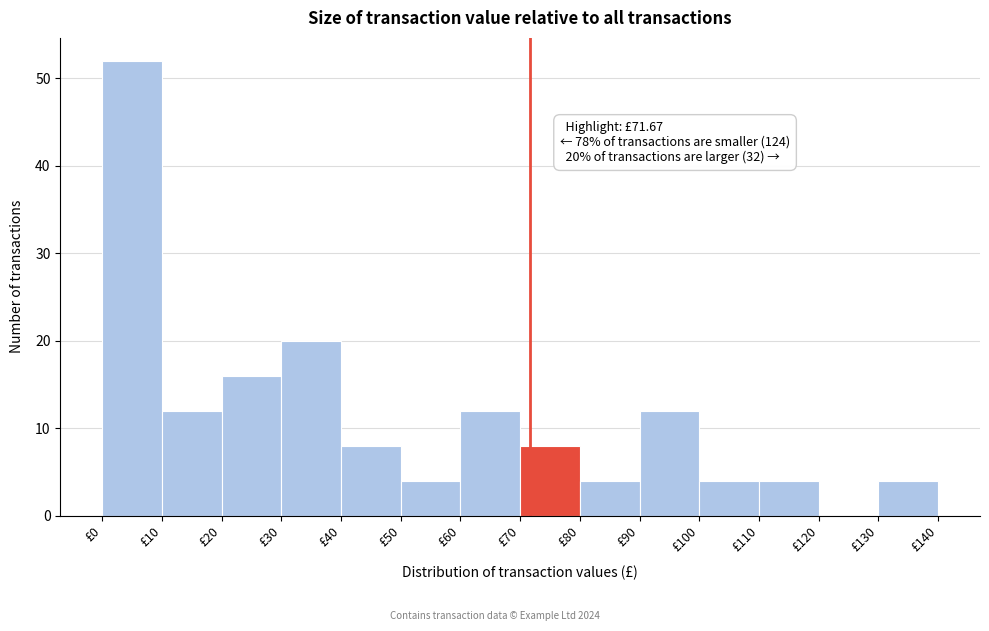

Which range on the x-axis has the tallest bar?

0 to 10